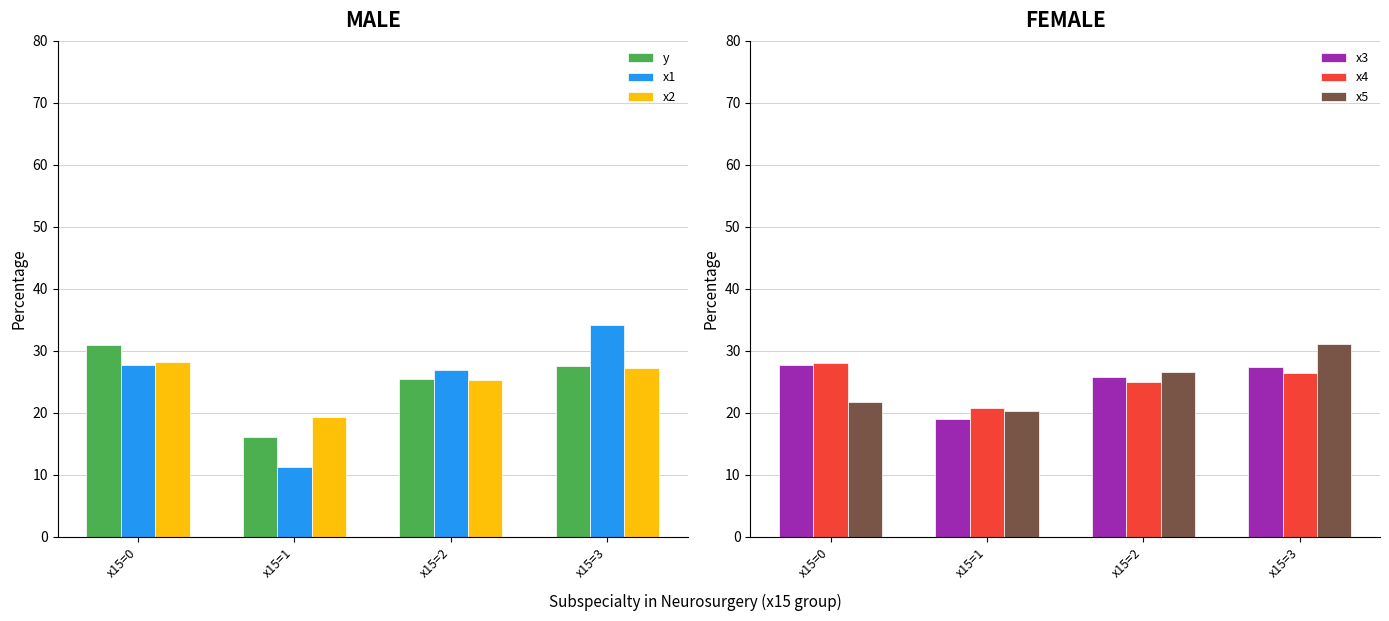

At how many categories does at least one series exceed 22?

3